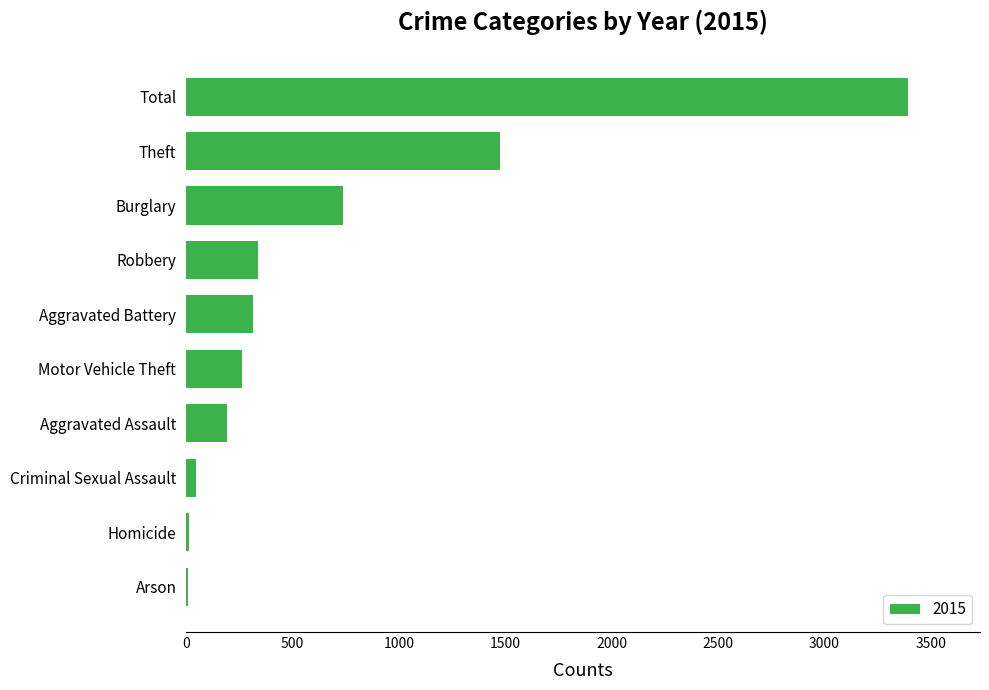

How many distinct data groups are displayed?

1